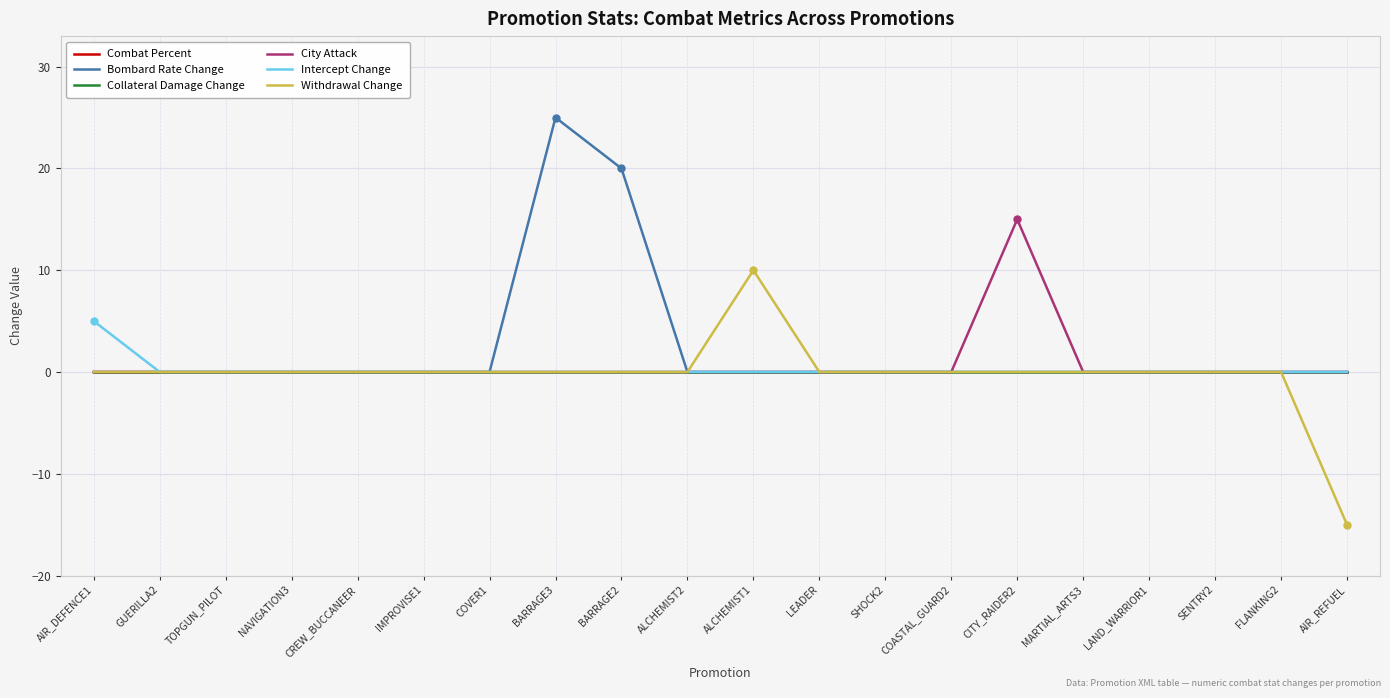

Is it true that Intercept Change equals 3 at IMPROVISE1?

False